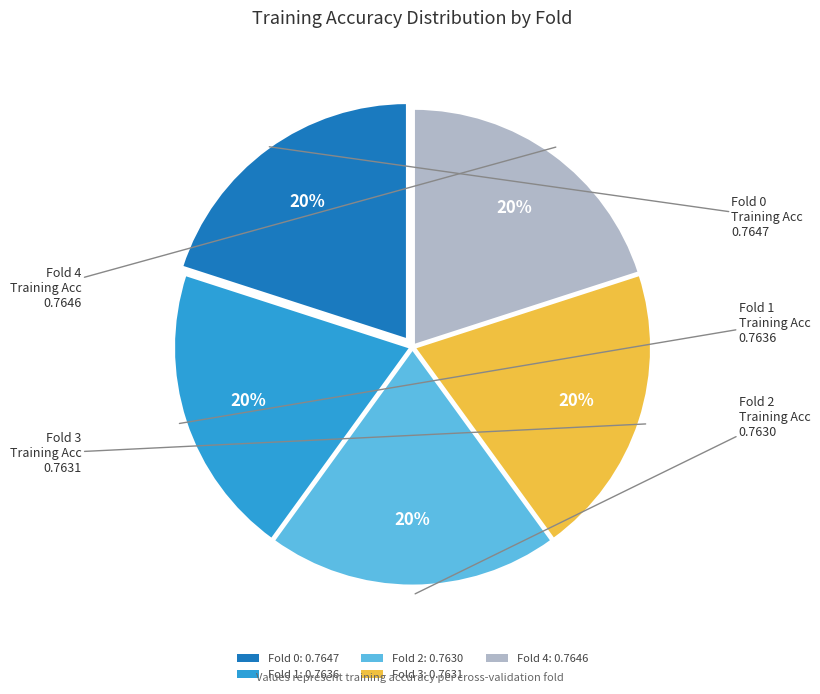

Is it true that Fold 0 is 20% of the pie?

True